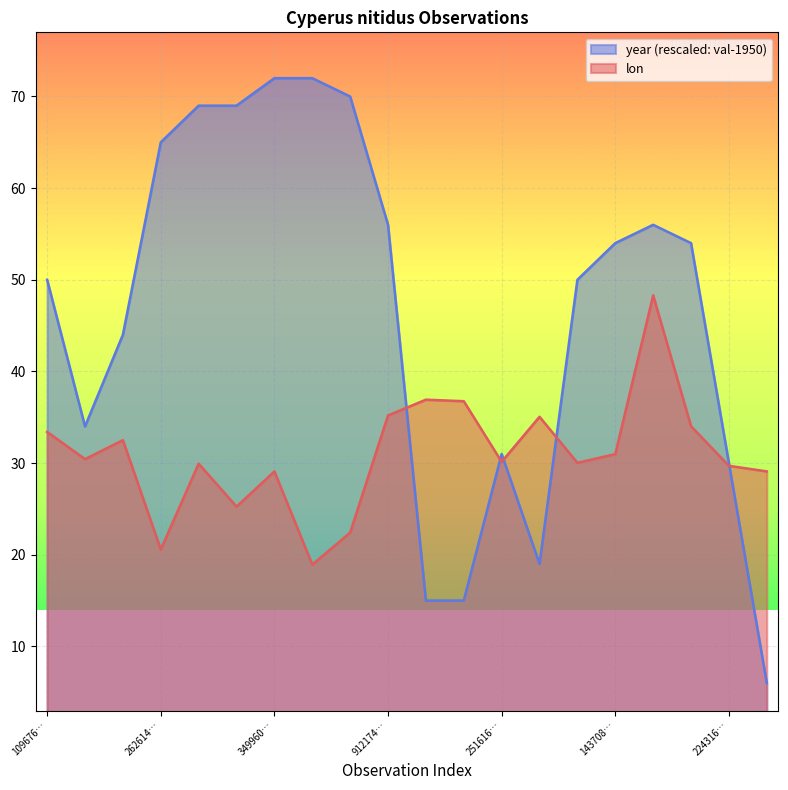

Which series ends up on top after the final intersection of year and lon?

lon